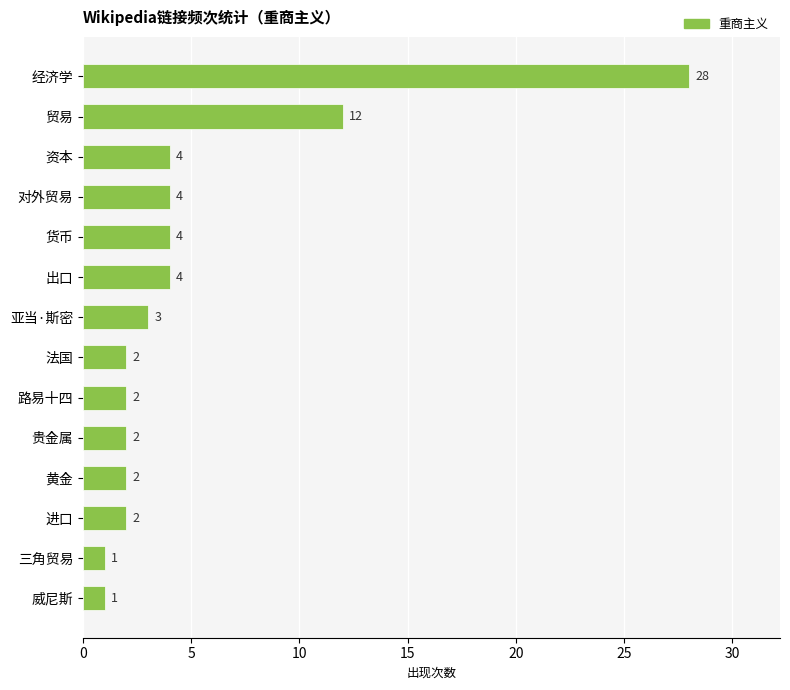

True or false: the data shows 1 at 威尼斯.

True